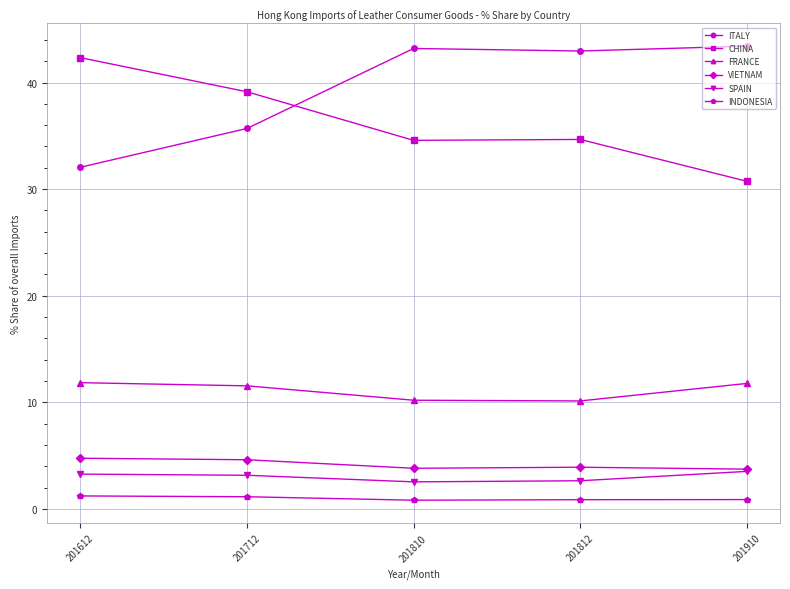

What is the minimum value for FRANCE?

10.1